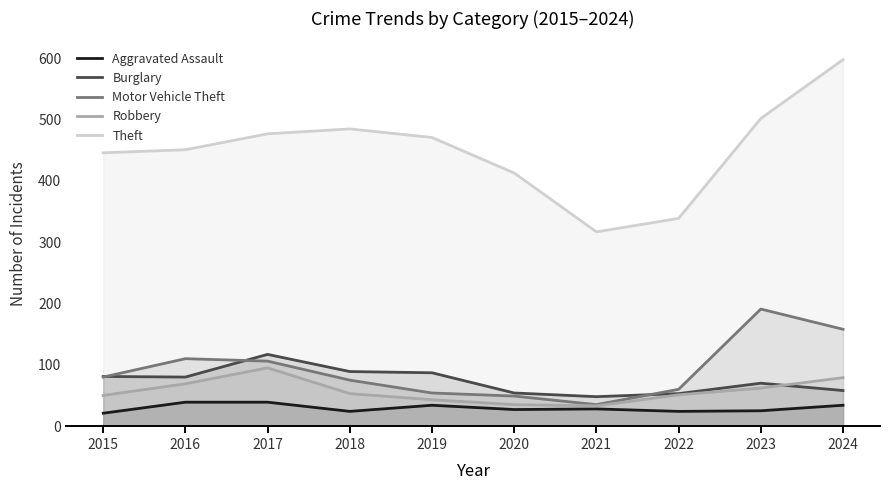

What is the sum of the Aggravated Assault values at 2024 and 2018?

58